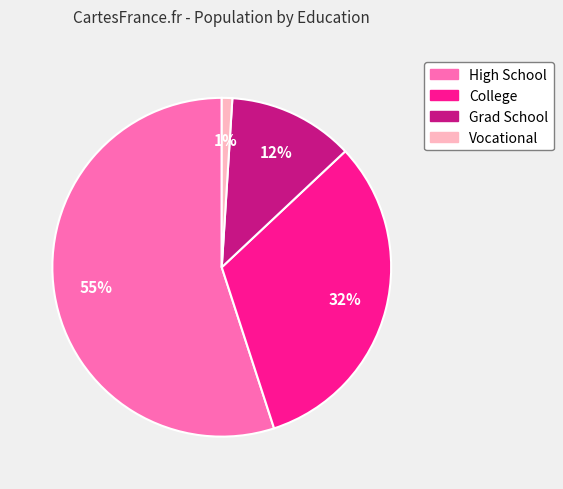

What is the smallest slice in the pie chart?

Vocational